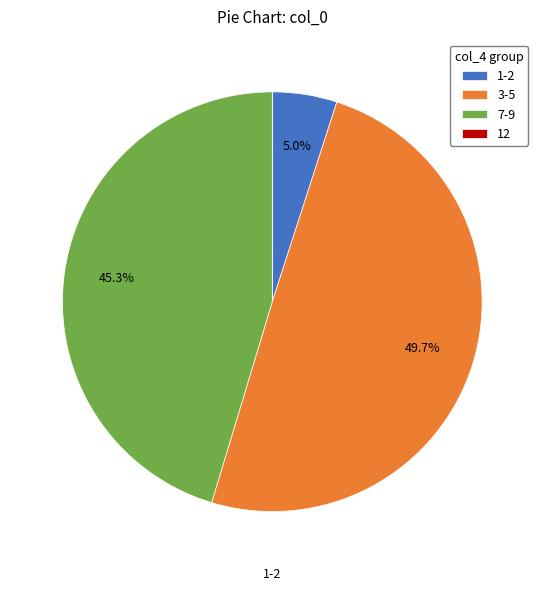

What is the largest slice in the pie chart?

3-5